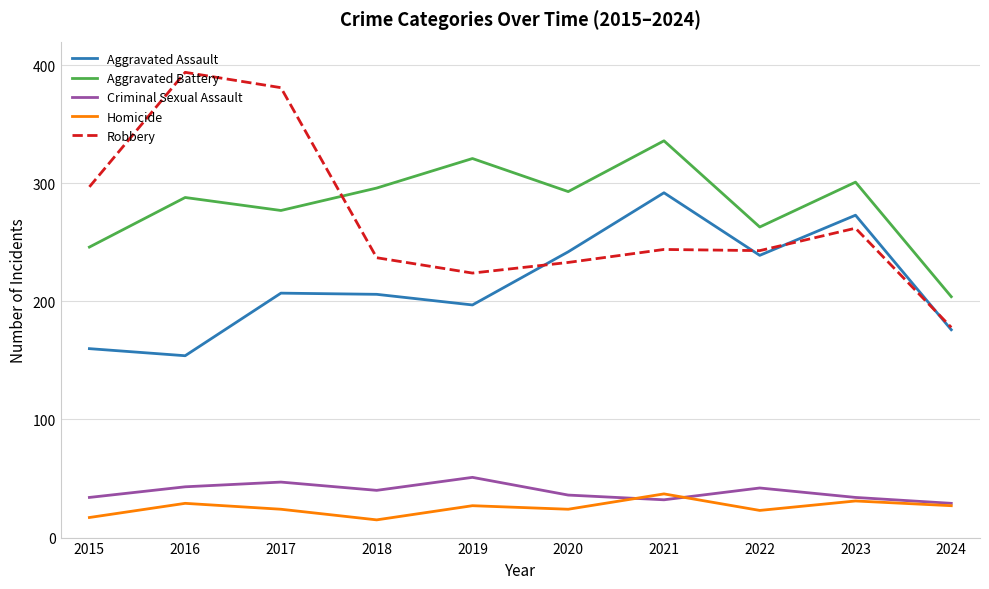

Rank the series at 2022 from lowest to highest value.

Homicide, Criminal Sexual Assault, Aggravated Assault, Robbery, Aggravated Battery